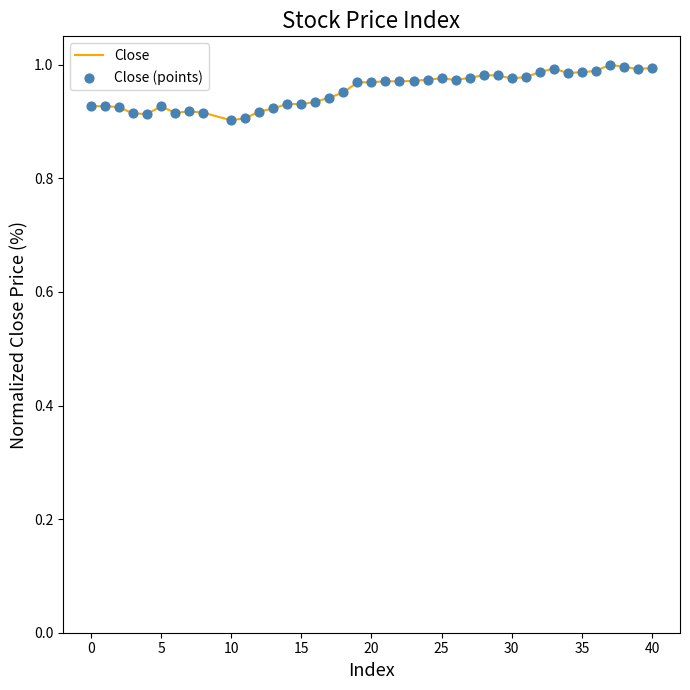

Does the chart have visible grid lines?

No